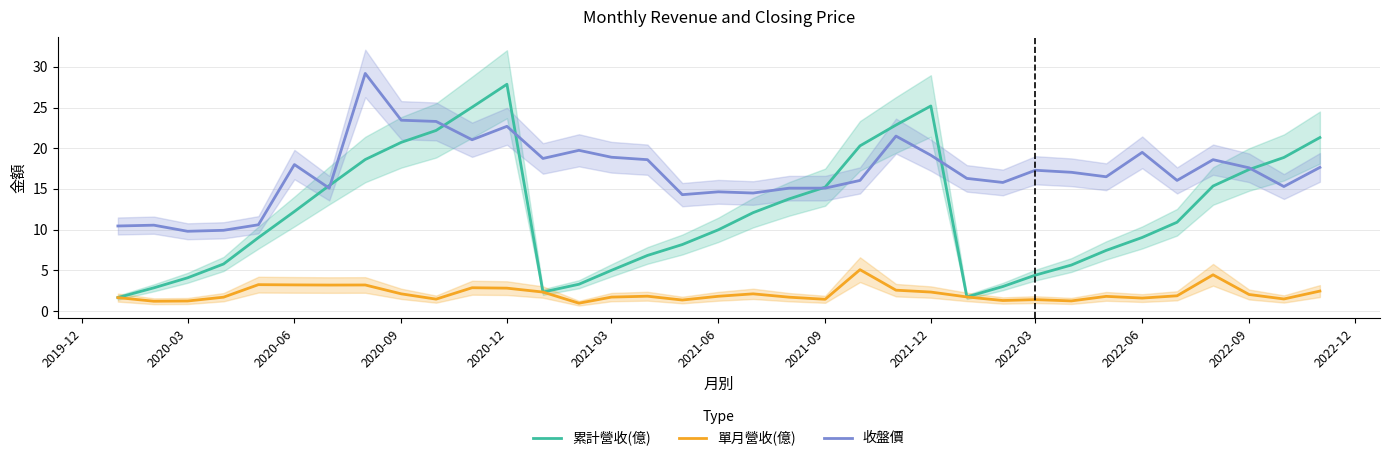

Which series has the largest total across all categories?

收盤價